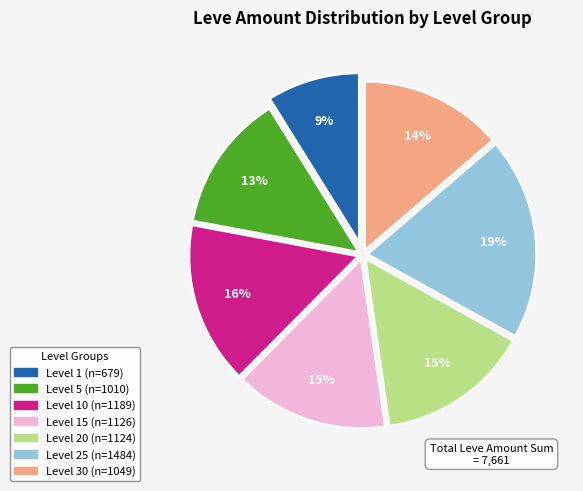

Is there a majority slice in this chart?

No